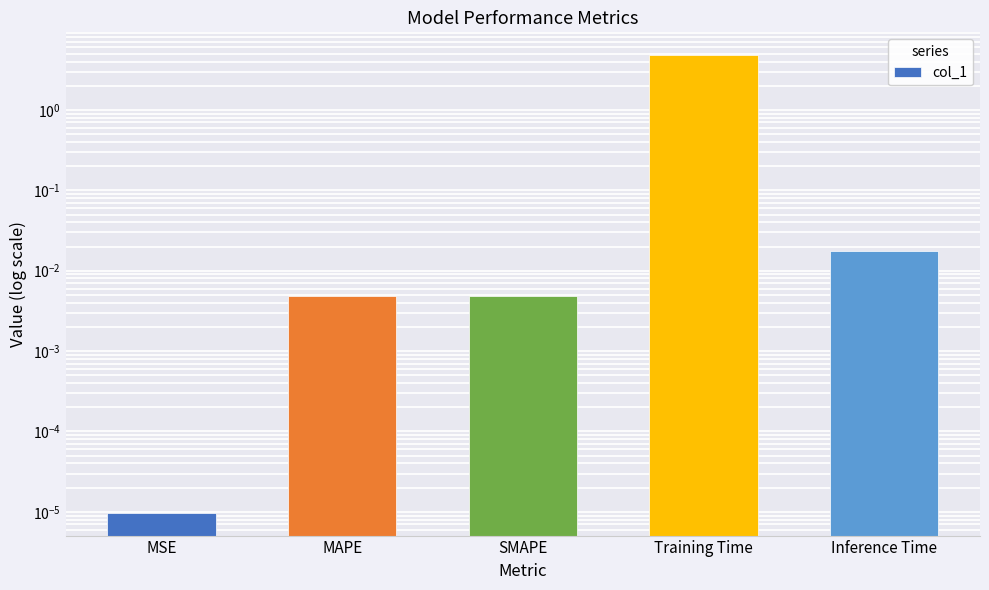

True or false: the data shows 0.0 at SMAPE.

True